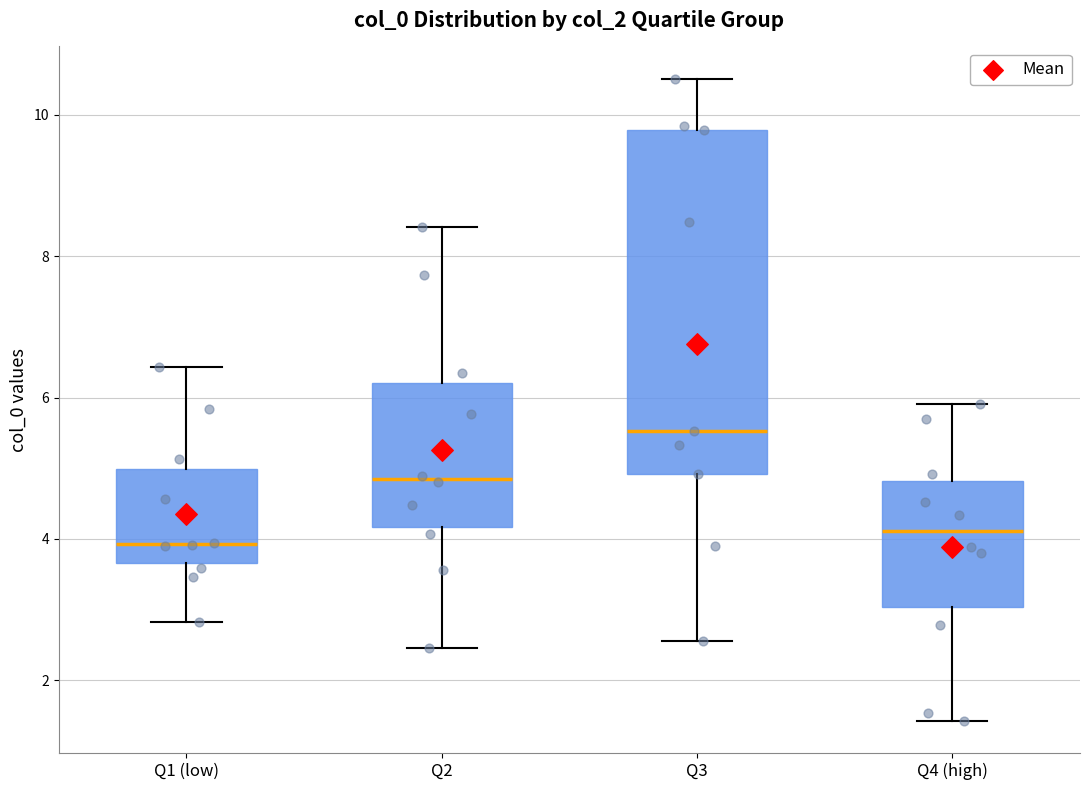

Reading left to right, read every box against the y-axis: the position of its median line, the range the box covers, and the ends of its whiskers. The values are not printed on the chart, so give them approximately, as read against the axis.

Q1 (low): median 4.0, box 3.6 to 5.0, whiskers 2.8 to 6.4
Q2: median 4.8, box 4.2 to 6.2, whiskers 2.4 to 8.4
Q3: median 5.6, box 5.0 to 9.8, whiskers 2.6 to 10.6
Q4 (high): median 4.2, box 3.0 to 4.8, whiskers 1.4 to 6.0